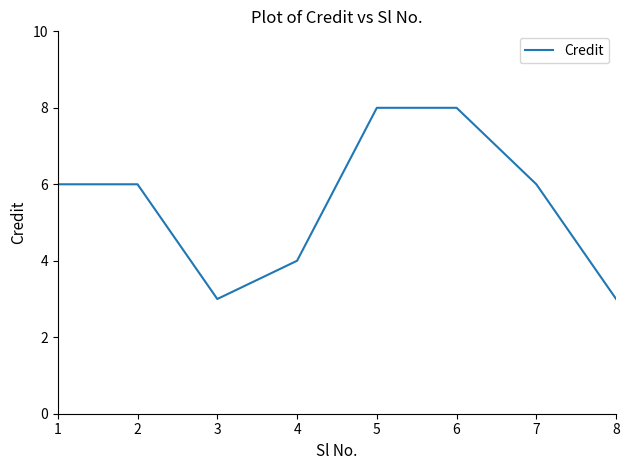

What is the change in value from 3 to 7?

+3